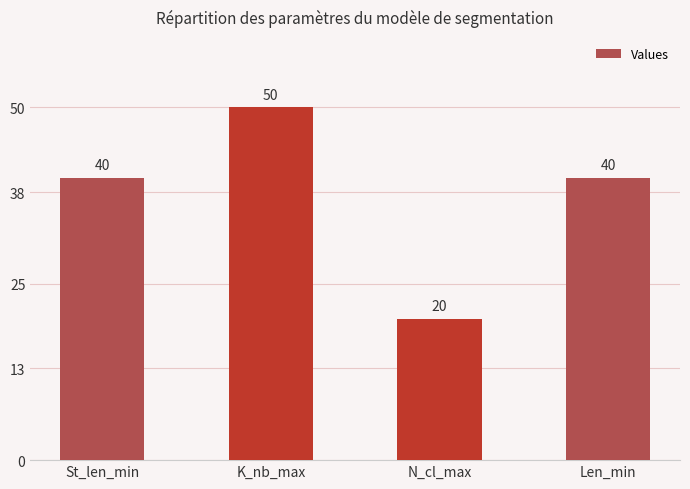

Count the values in the range 40 to 50.

3